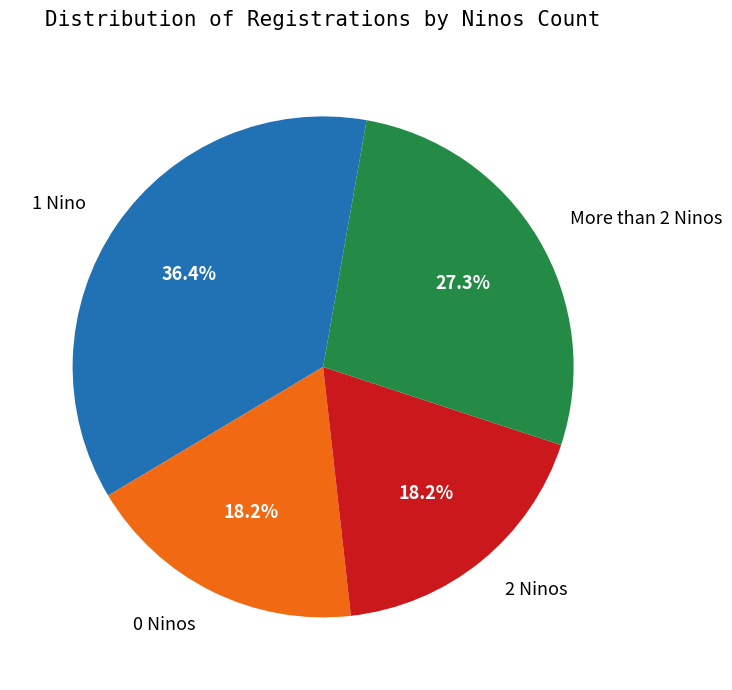

What is the ratio of the value at 1 Nino to the value at More than 2 Ninos?

1.3